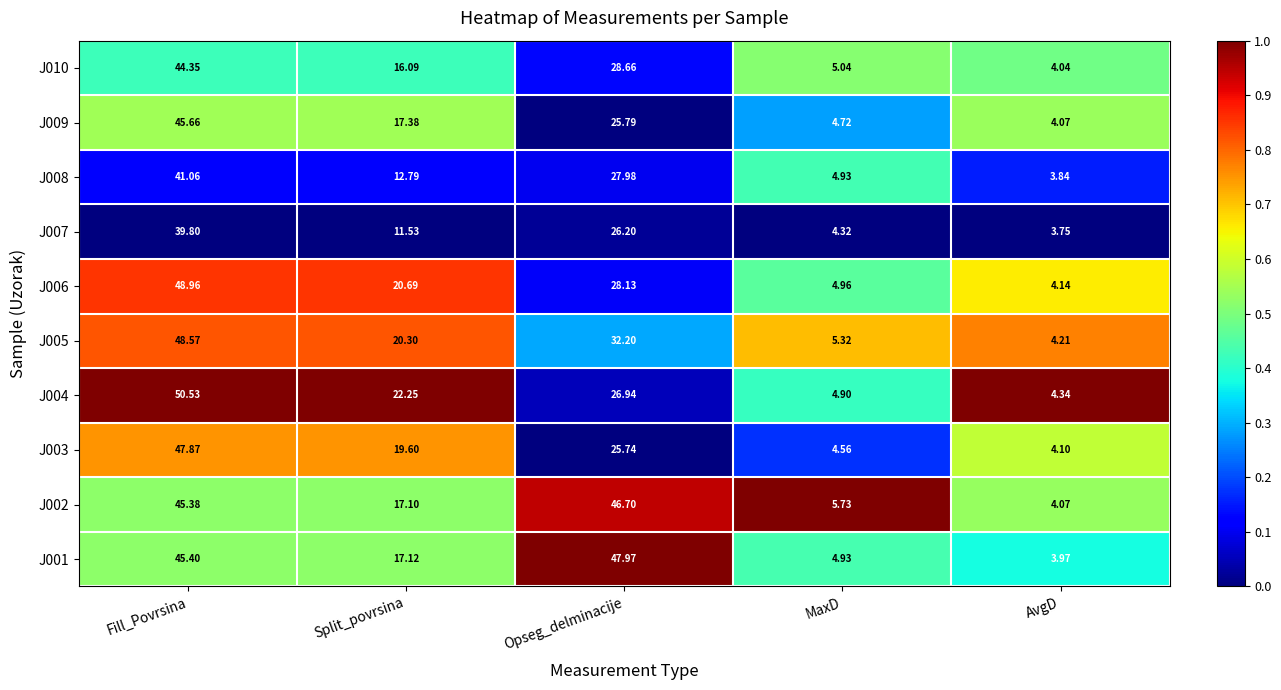

Which label corresponds to the largest value in the chart?

Fill_Povrsina